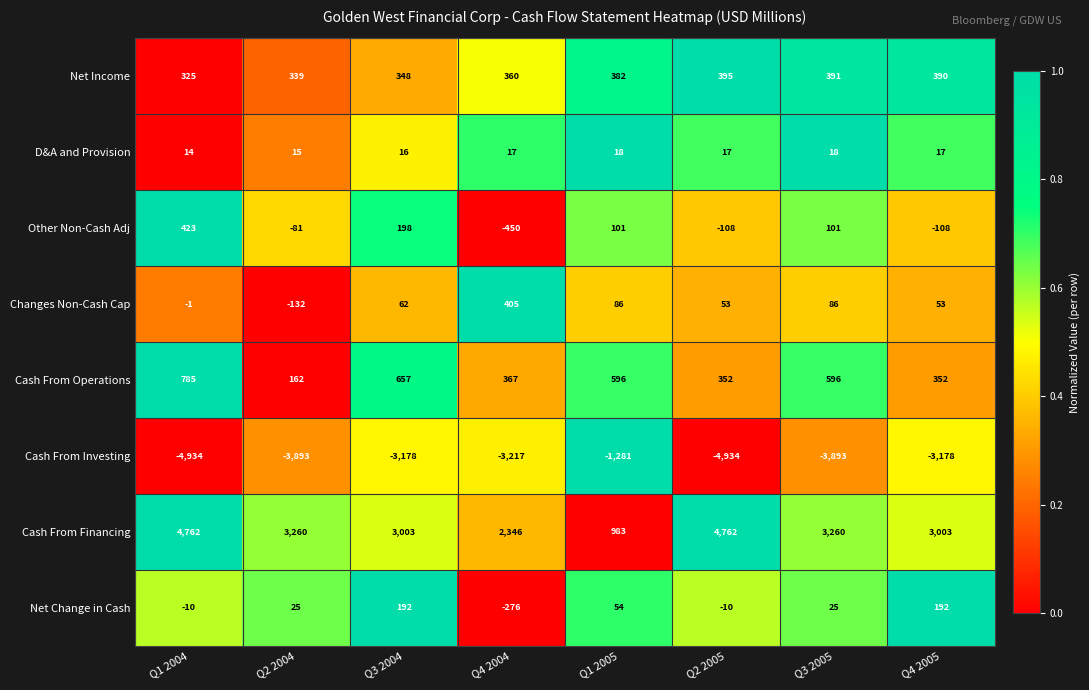

At which label is Net Change in Cash closest to -42?

Q1 2004